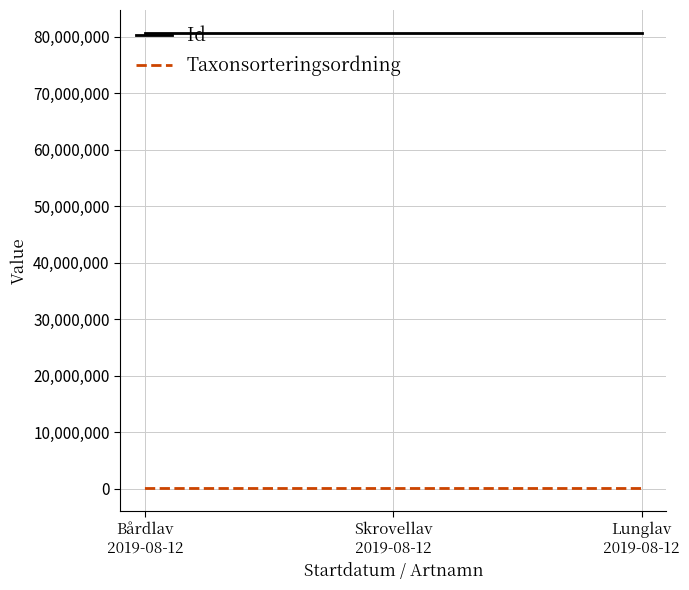

What is the lowest value of the Id series?

80675717